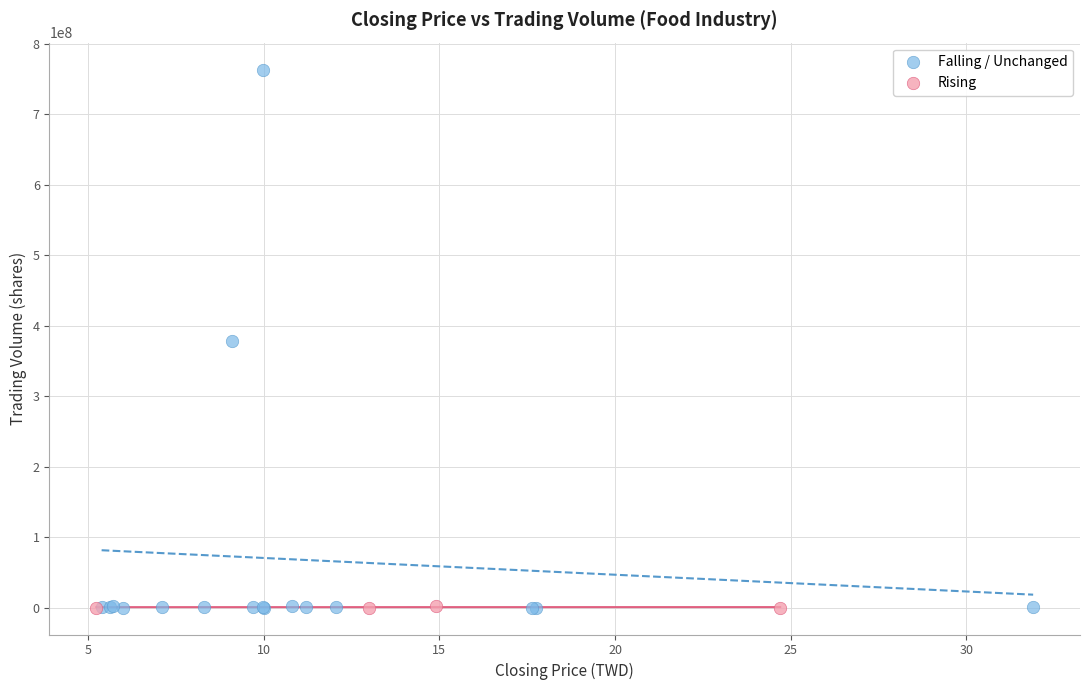

Which series has the largest Y range (max minus min)?

Falling / Unchanged